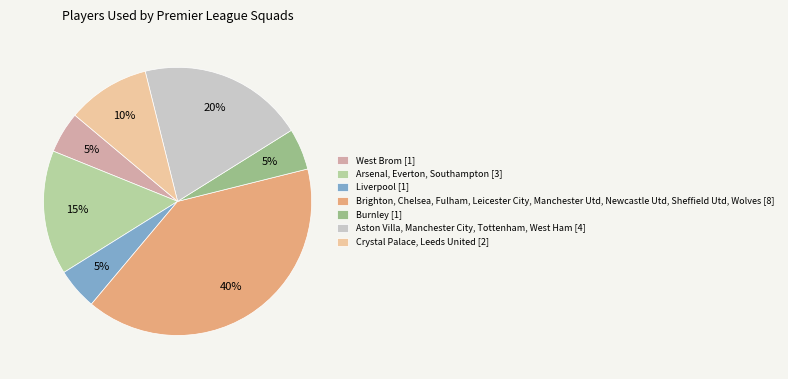

Which slice is the largest?

Brighton, Chelsea, Fulham, Leicester City, Manchester Utd, Newcastle Utd, Sheffield Utd, Wolves [8]